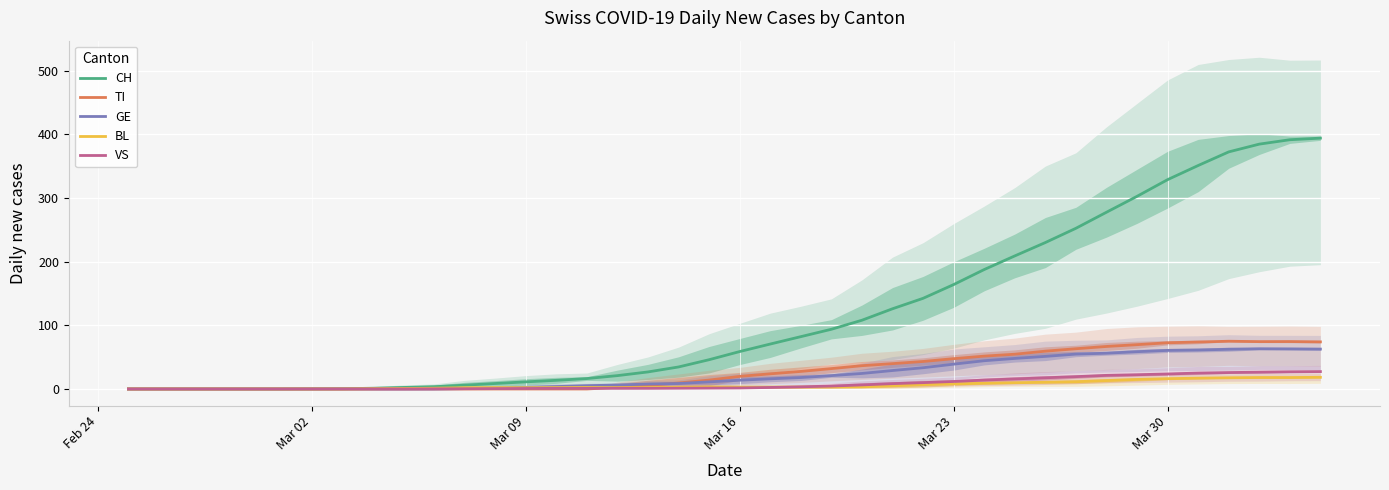

Is the value of VS at 16 greater than the value of GE at 34?

No